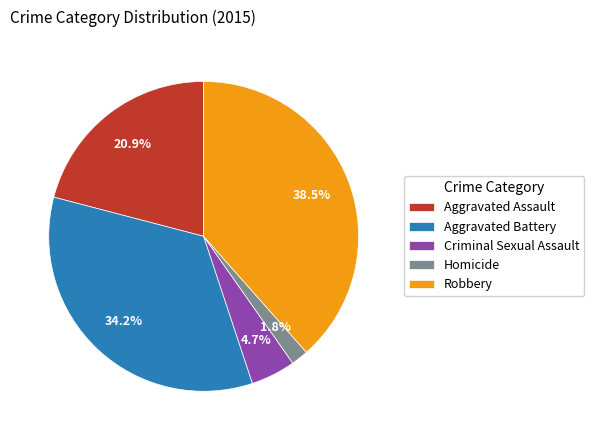

Which has a higher value, Robbery or Aggravated Assault?

Robbery